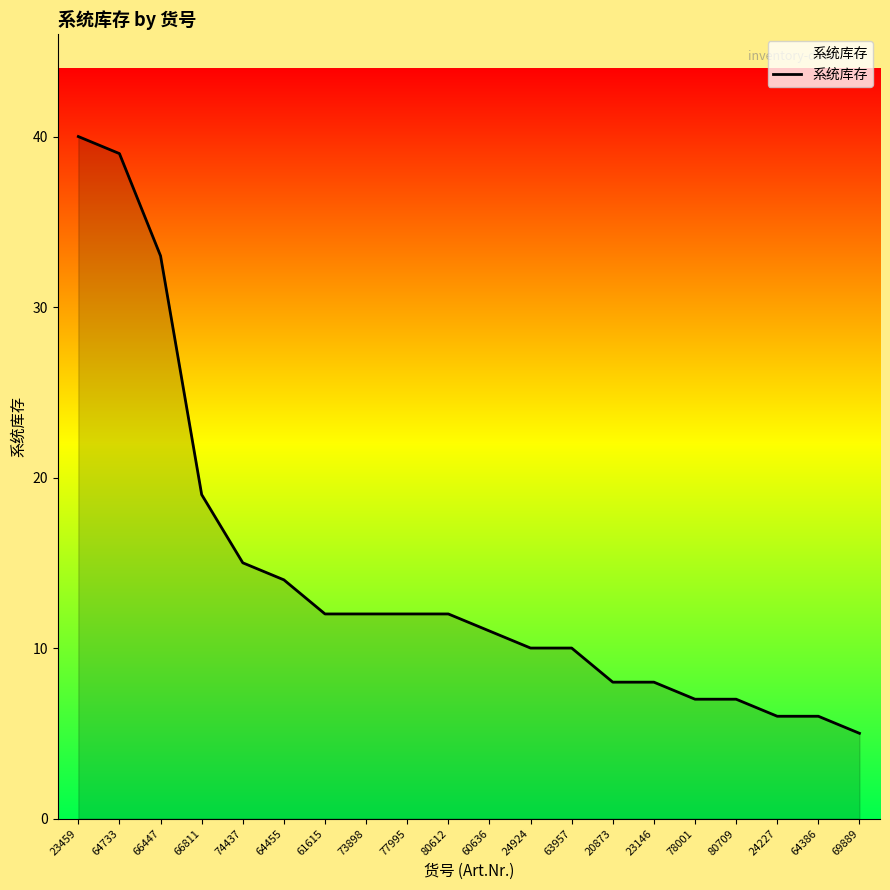

What position from the right is 69889?

1